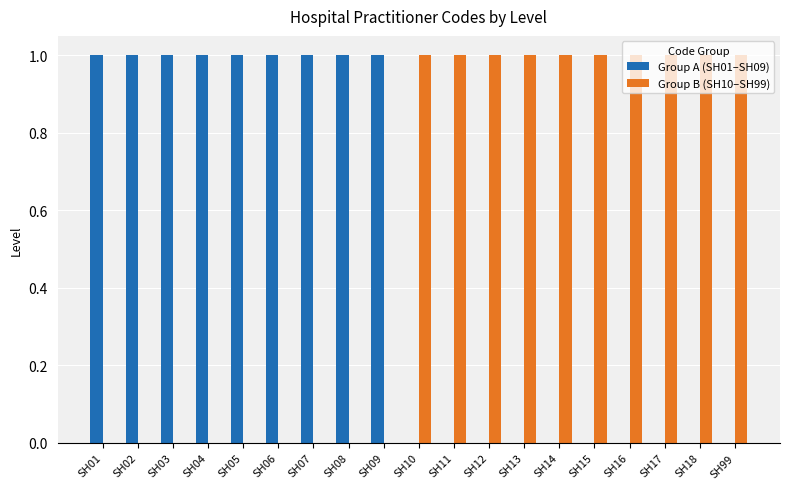

How many groups of bars are there?

19